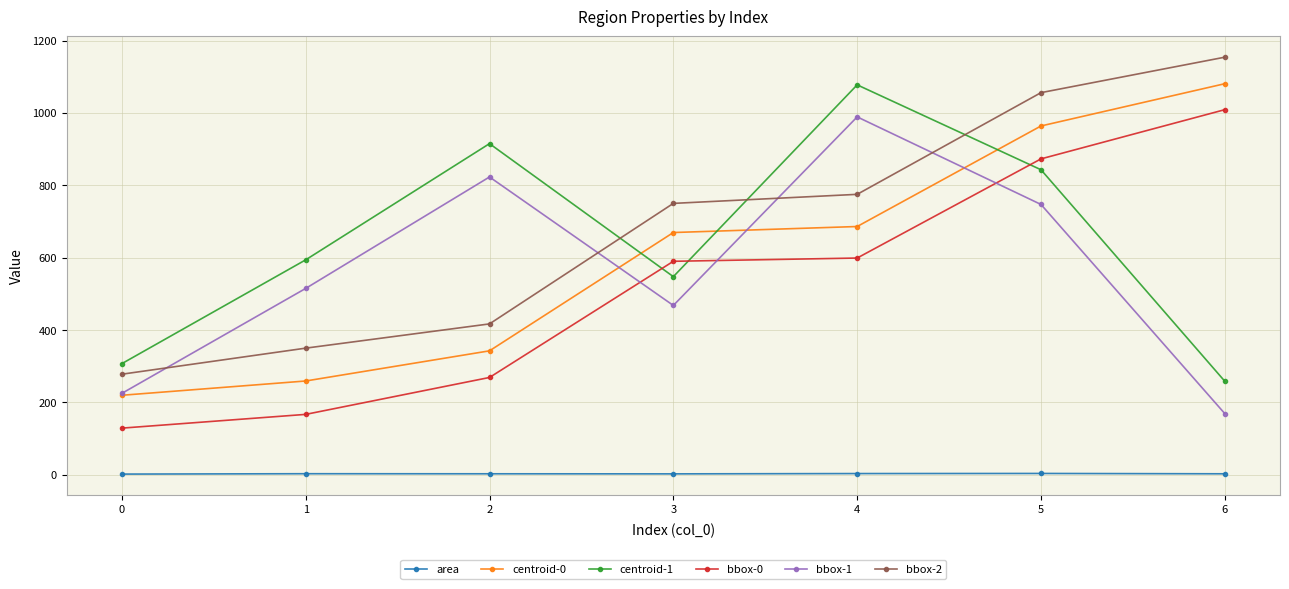

In centroid-1, how many points are lower than both neighbors (excluding endpoints)?

1